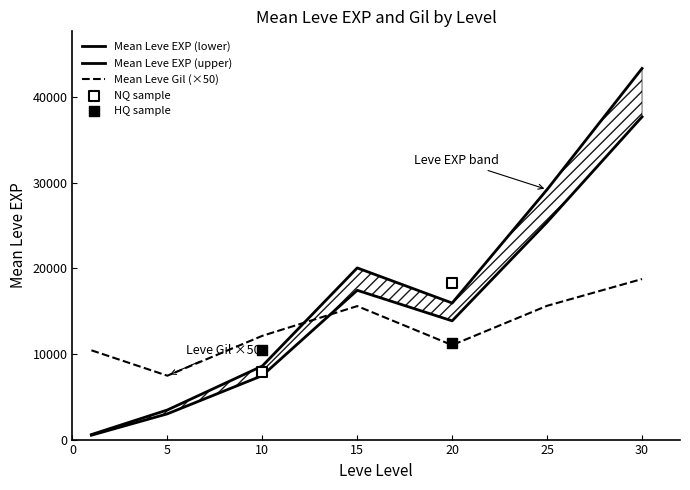

Is the value of Leve Gil at 30 greater than the value of Leve EXP at 10?

No